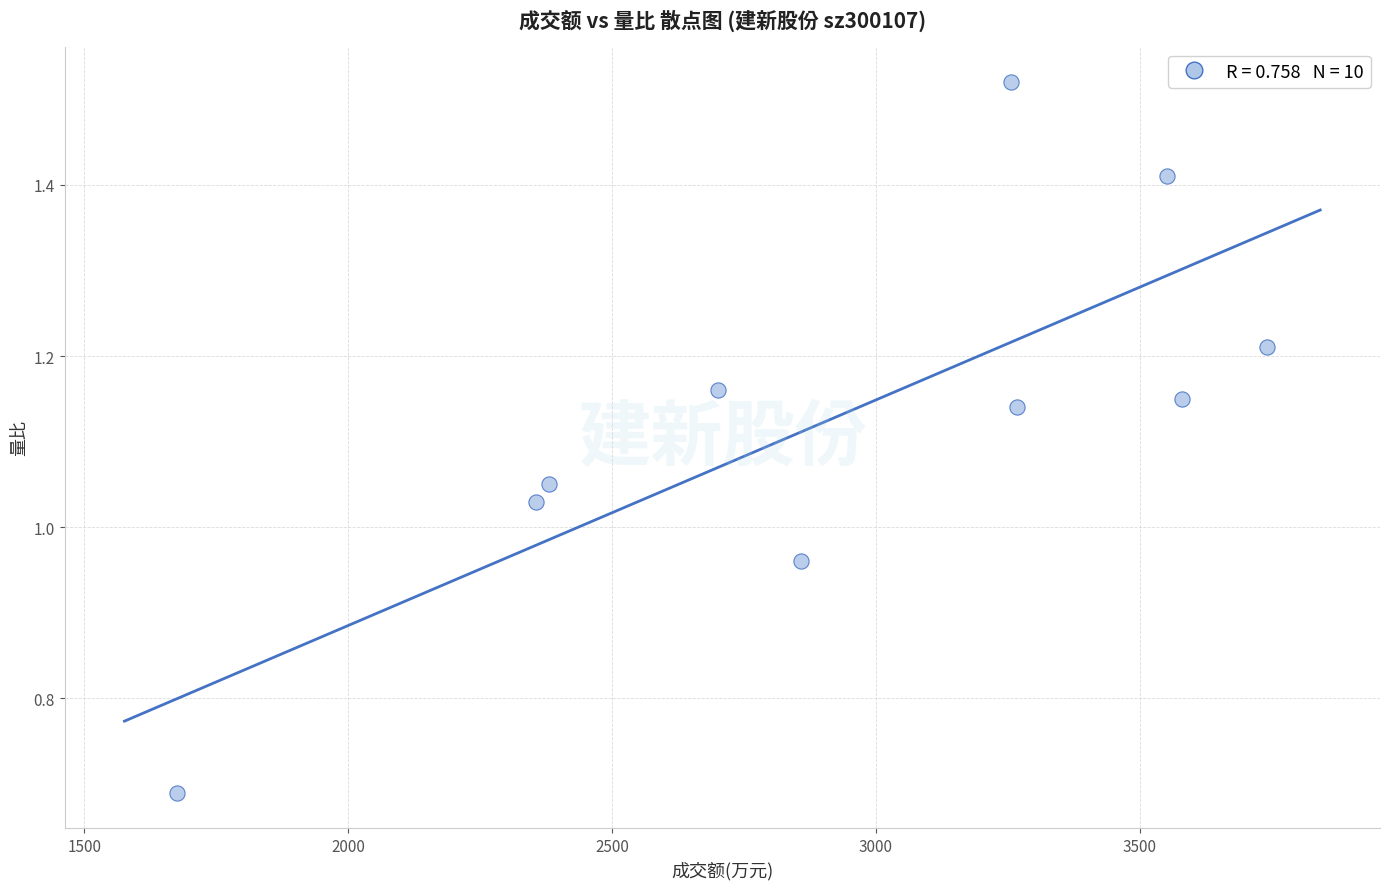

What is the range of X values (max minus min)?

2066.0